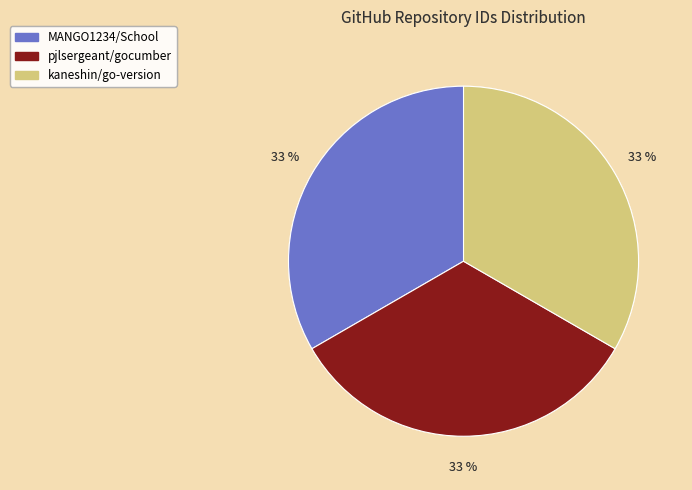

What percentage is the MANGO1234/School slice, to the nearest percent?

33%